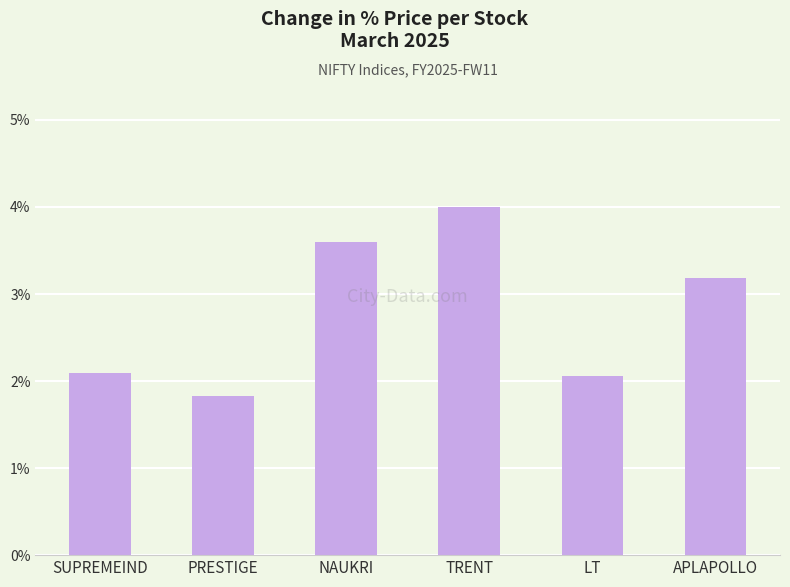

What is the difference between the maximum and second lowest values?

1.9